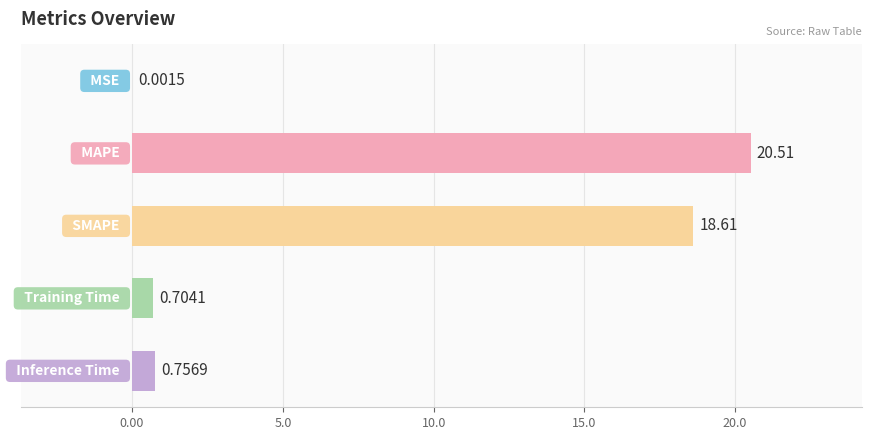

What is the sum of all values?

40.6